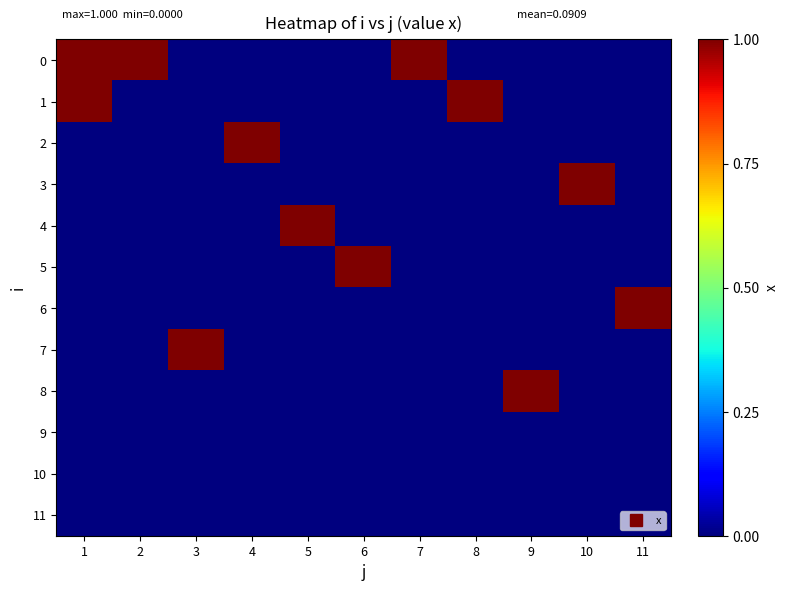

How many series are shown in this chart?

12